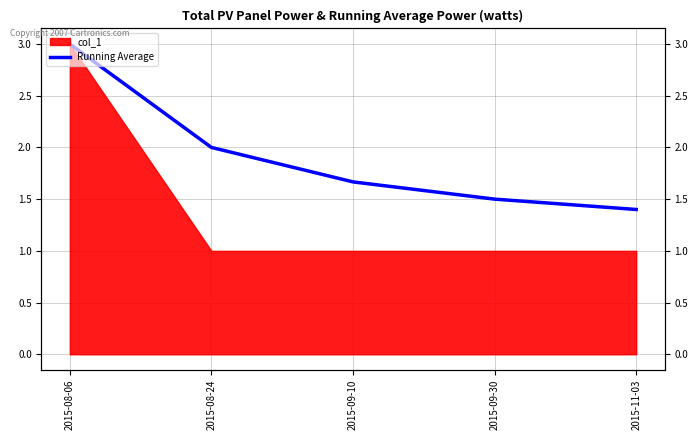

The chart shows a value of 3.4 at 2015-08-24. True or false?

False